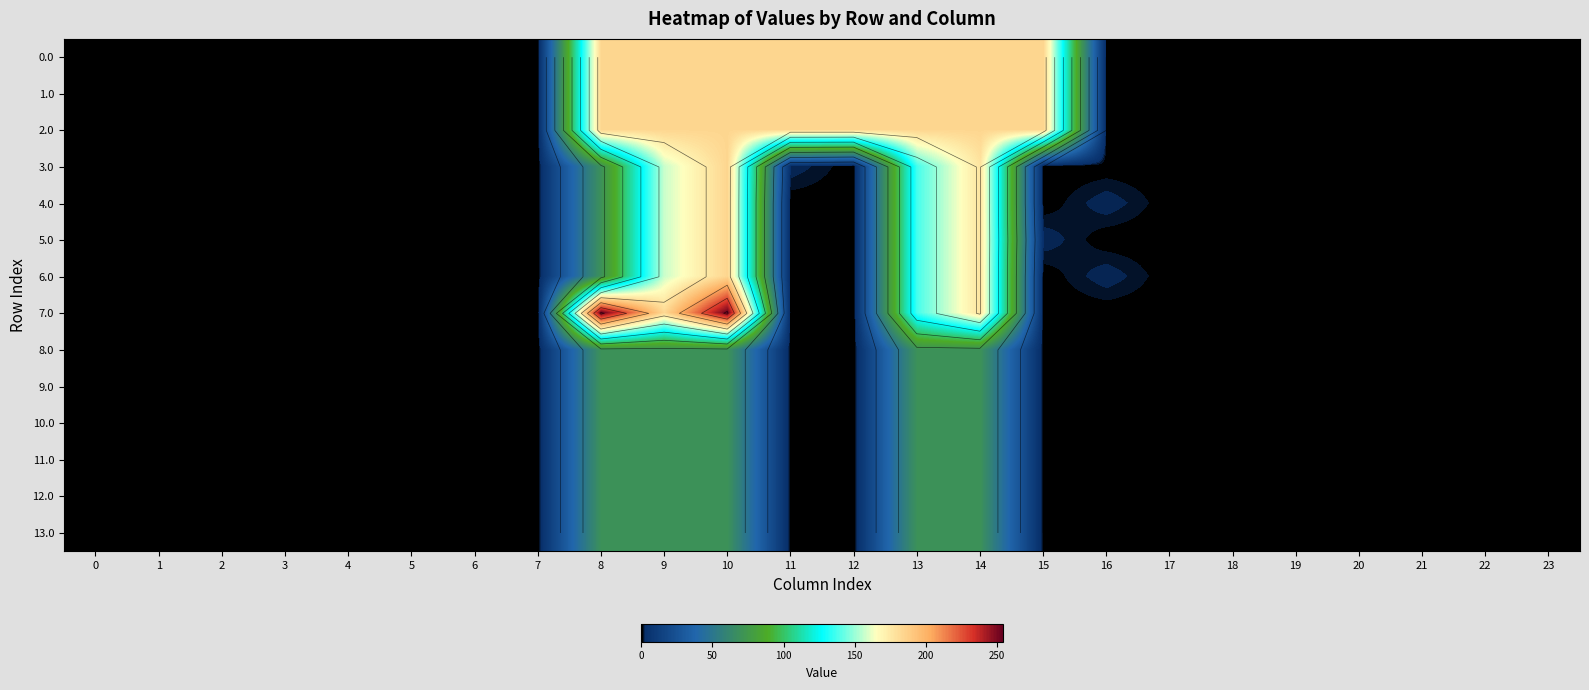

Is the value of 4.0 at 16 greater than the value of 11.0 at 22?

Yes